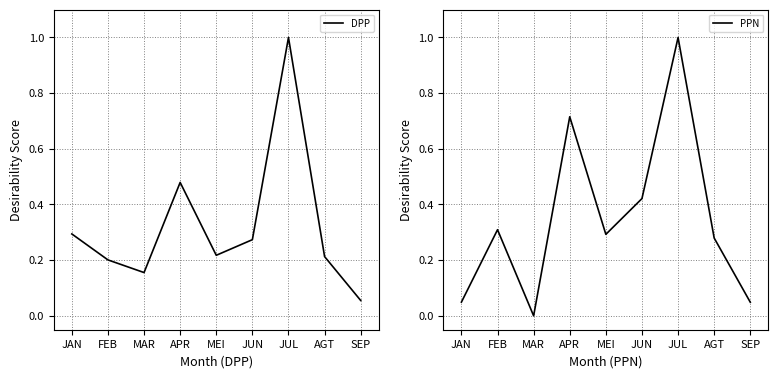

The DPP series shows 0.2 at MEI. True or false?

True